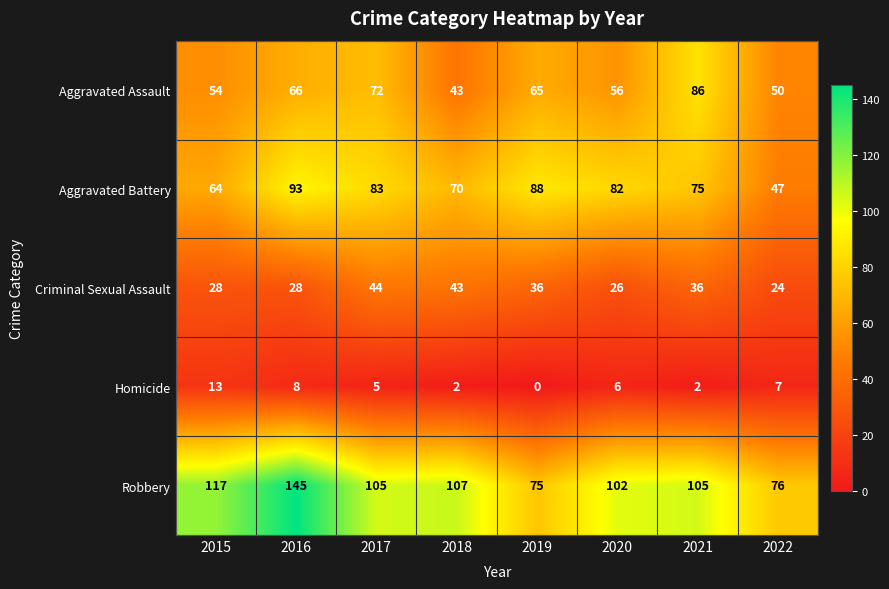

What is the sum of the Aggravated Battery values at 2019 and 2020?

170